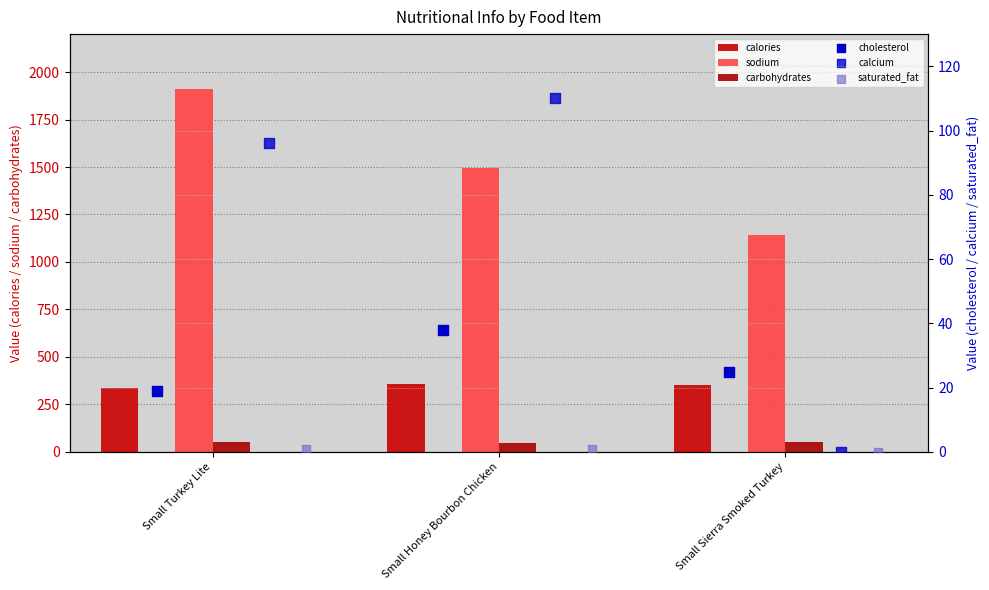

At which category is the sum across all series the highest?

Small Turkey Lite